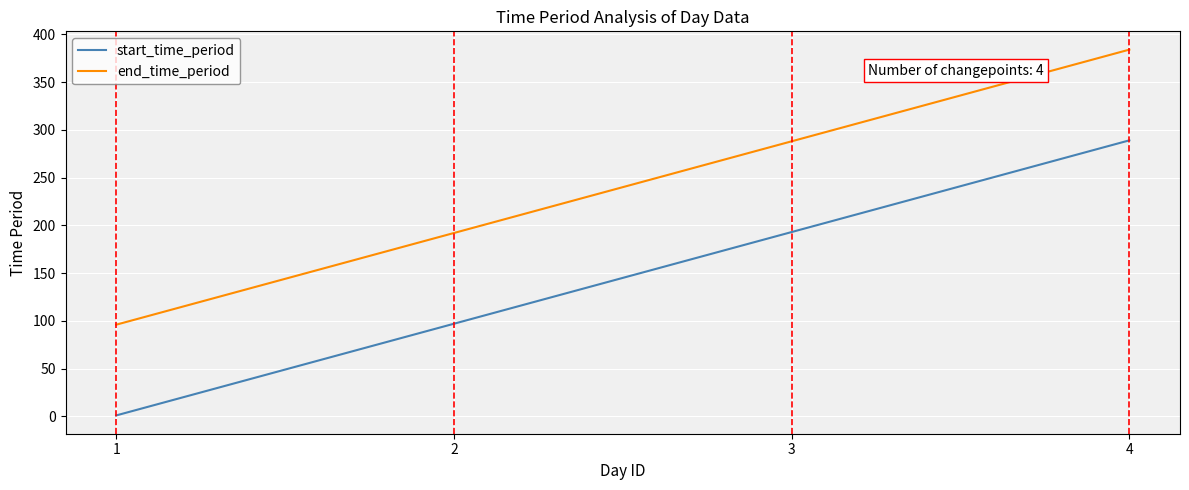

True or false: end_time_period and start_time_period intersect in this chart.

False